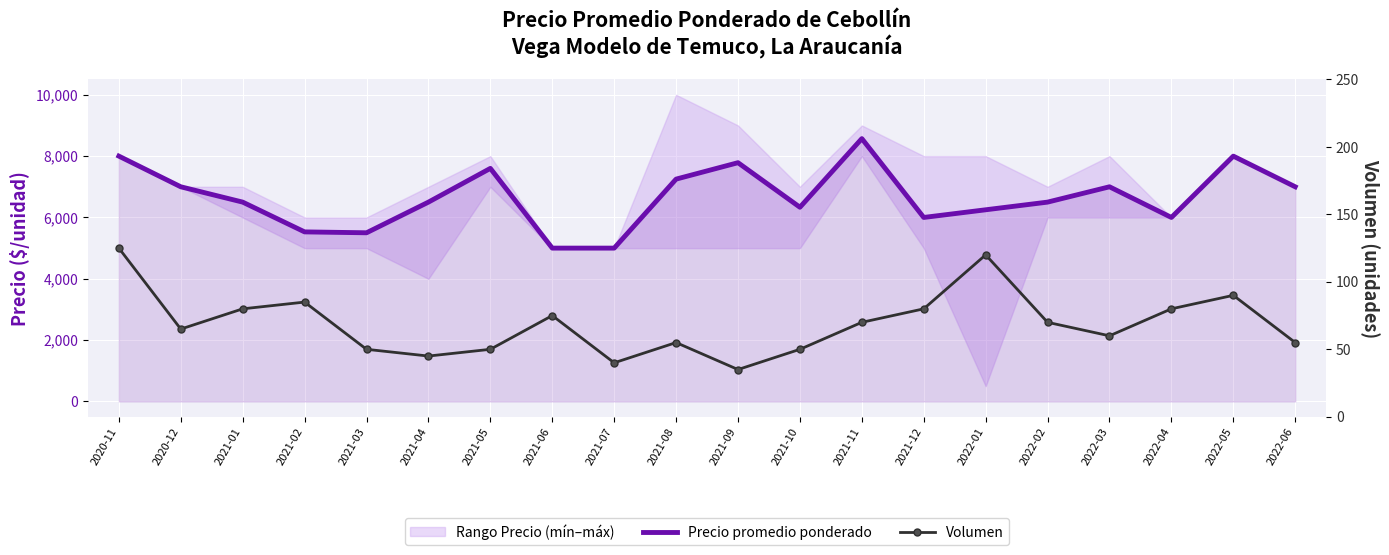

True or false: Precio promedio ponderado has more than 2 interior local peaks.

True